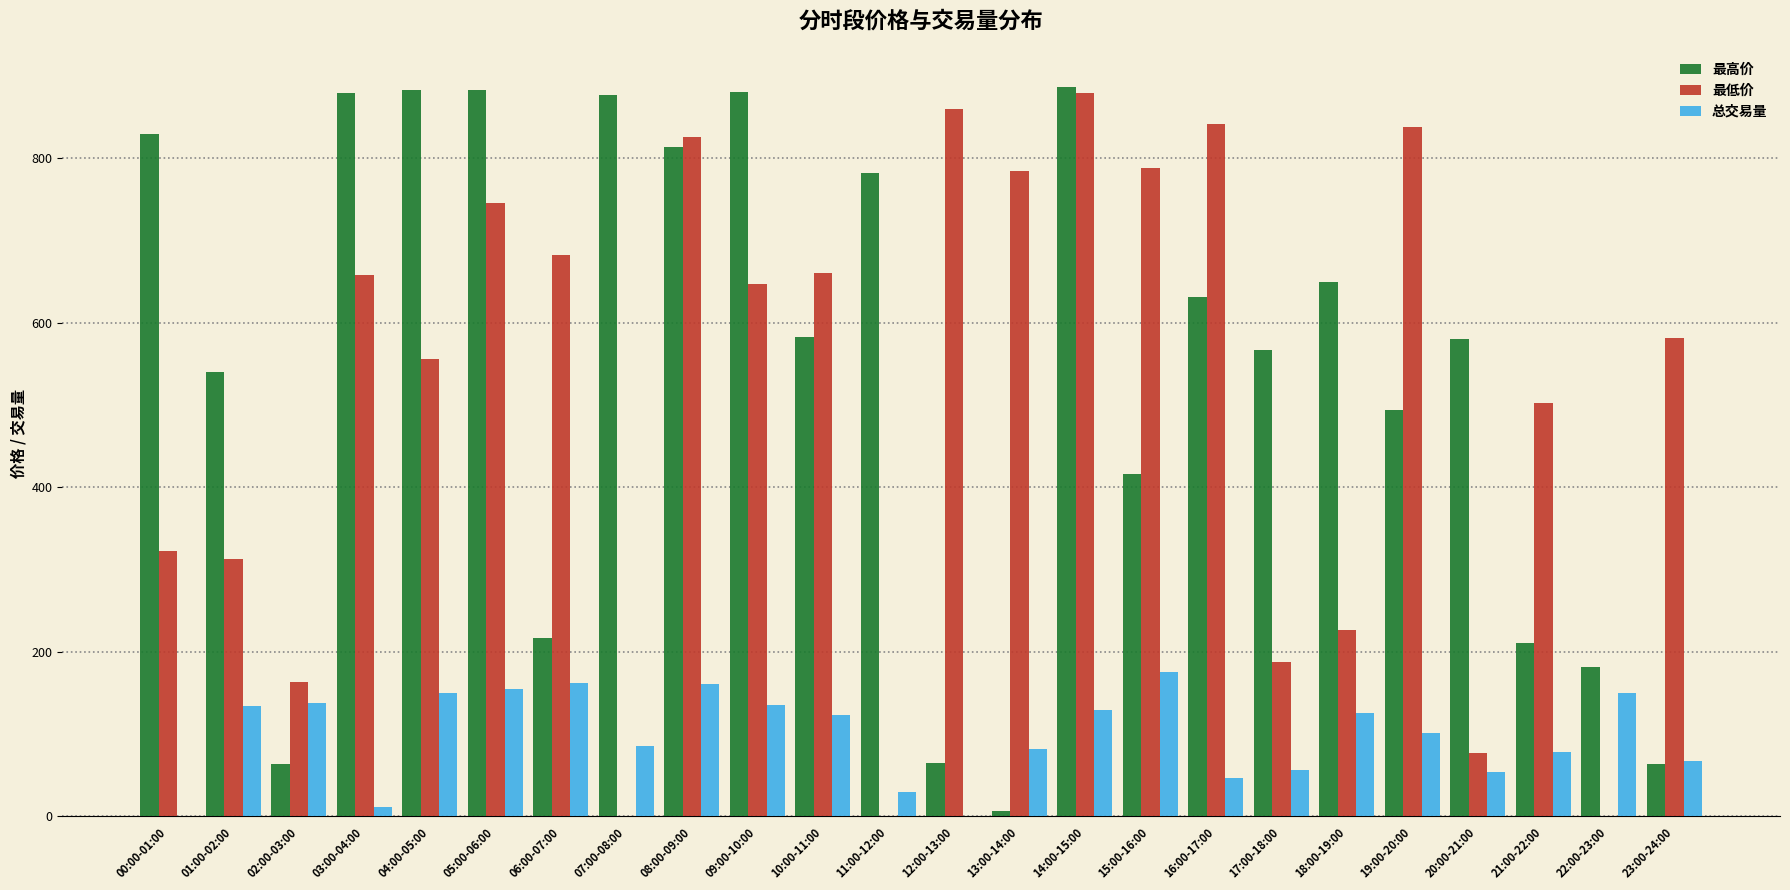

Is the value of 总交易量 at 22:00-23:00 greater than the value of 最低价 at 09:00-10:00?

No